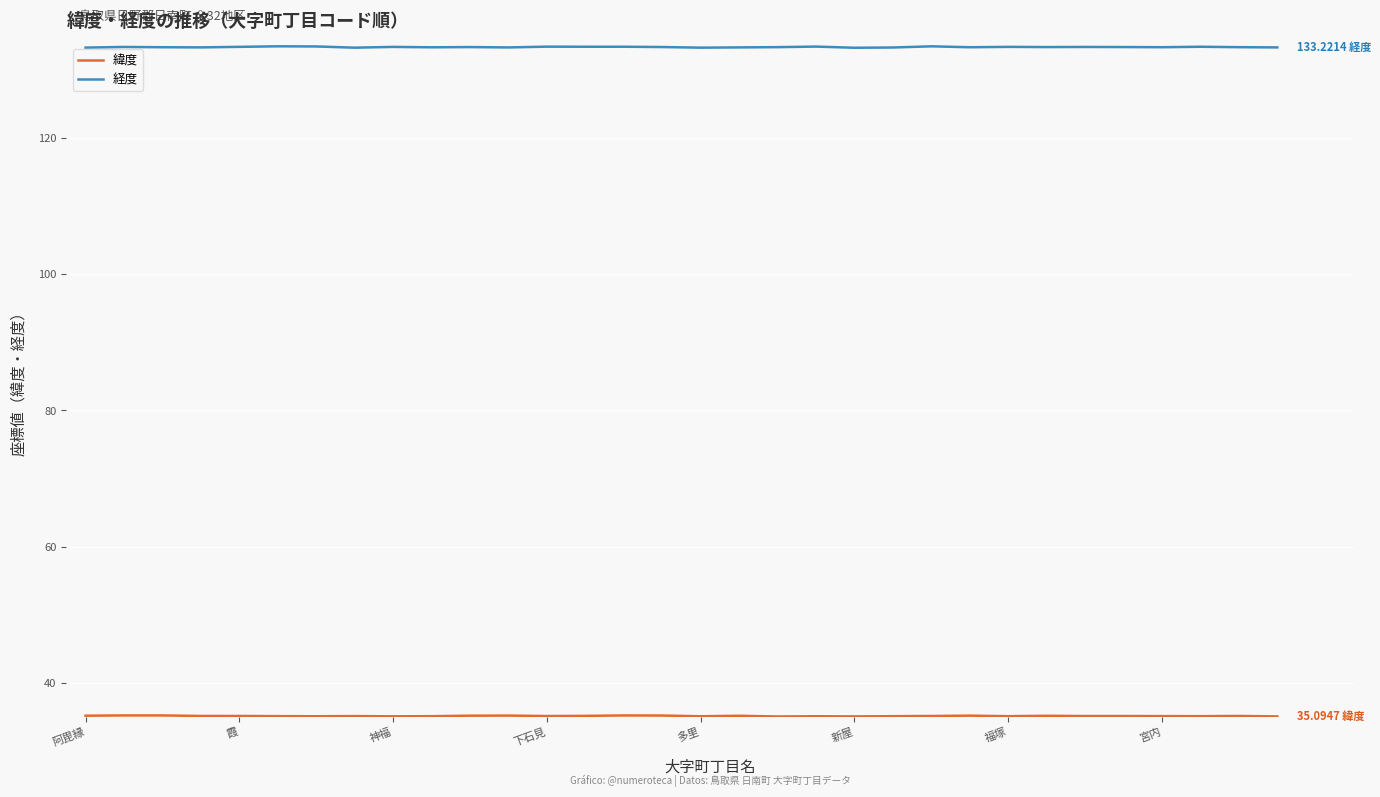

Which series has the widest spread of values?

経度